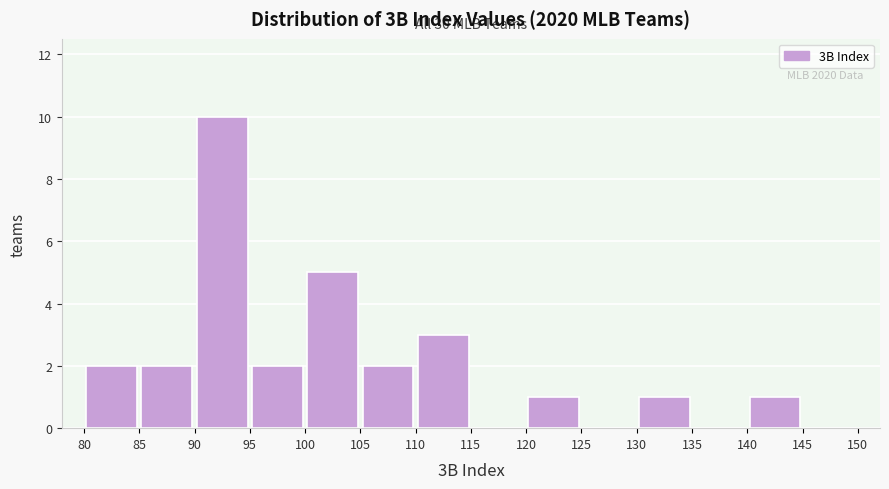

Which range on the x-axis has the tallest bar?

90 to 95